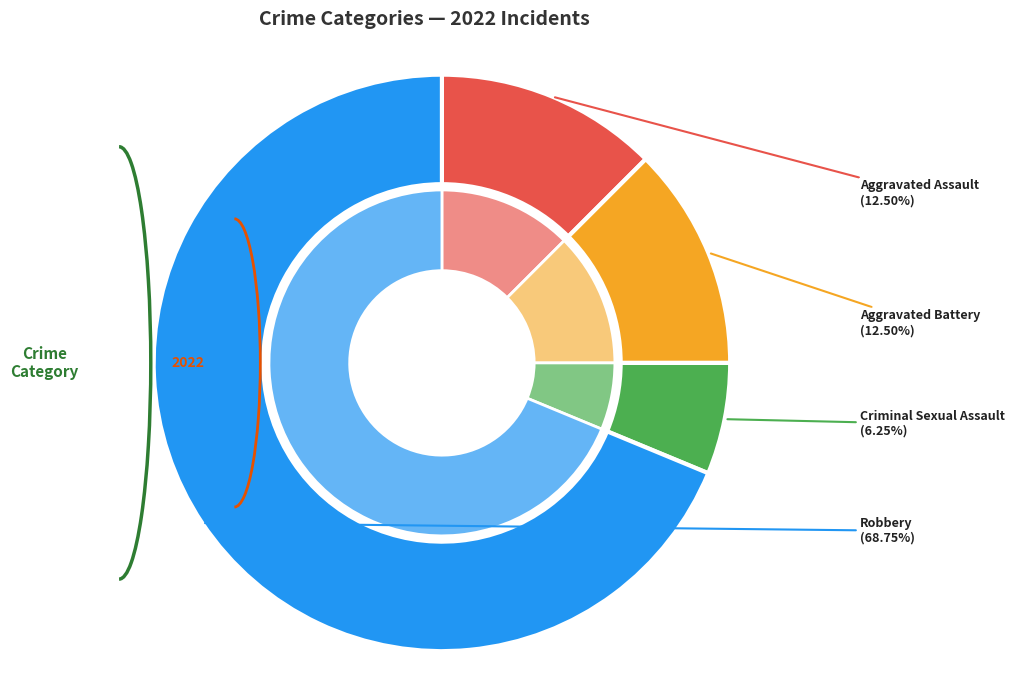

Which slice is the largest?

Robbery